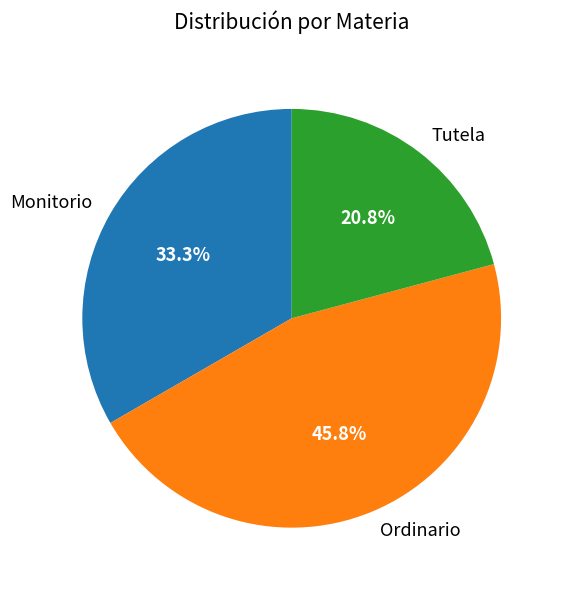

Is it true that Ordinario is 46% of the pie?

True